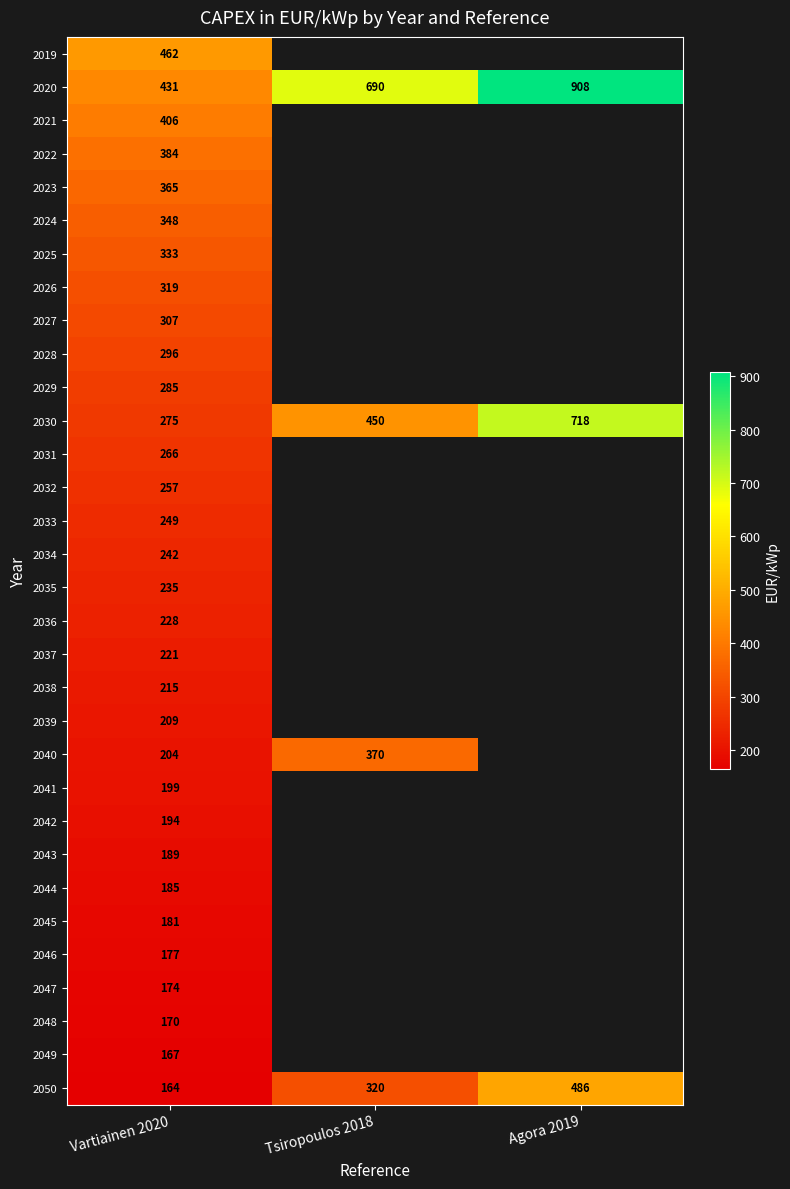

Read the 2050 value at Agora 2019, to the nearest 50.

500